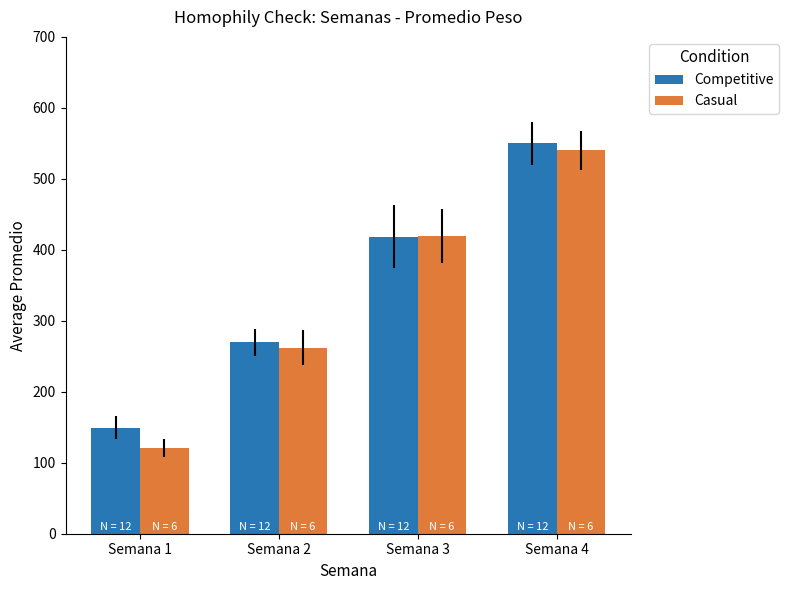

How many data points does each series have?

4